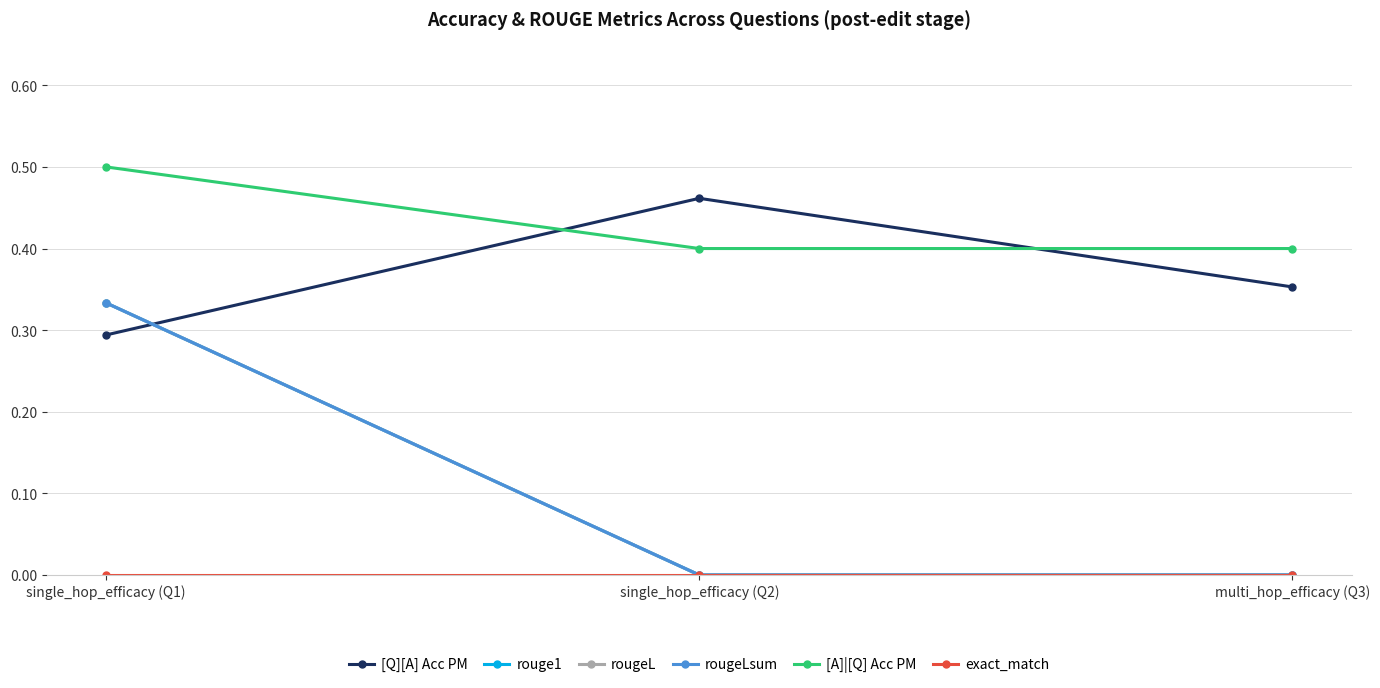

Reading right to left, what are all the values shown in this chart?

[Q][A] Acc PM: multi_hop_efficacy (Q3)=0.4	single_hop_efficacy (Q2)=0.5	single_hop_efficacy (Q1)=0.3
rouge1: multi_hop_efficacy (Q3)=0.0	single_hop_efficacy (Q2)=0.0	single_hop_efficacy (Q1)=0.3
rougeL: multi_hop_efficacy (Q3)=0.0	single_hop_efficacy (Q2)=0.0	single_hop_efficacy (Q1)=0.3
rougeLsum: multi_hop_efficacy (Q3)=0.0	single_hop_efficacy (Q2)=0.0	single_hop_efficacy (Q1)=0.3
[A]|[Q] Acc PM: multi_hop_efficacy (Q3)=0.4	single_hop_efficacy (Q2)=0.4	single_hop_efficacy (Q1)=0.5
exact_match: multi_hop_efficacy (Q3)=0.0	single_hop_efficacy (Q2)=0.0	single_hop_efficacy (Q1)=0.0